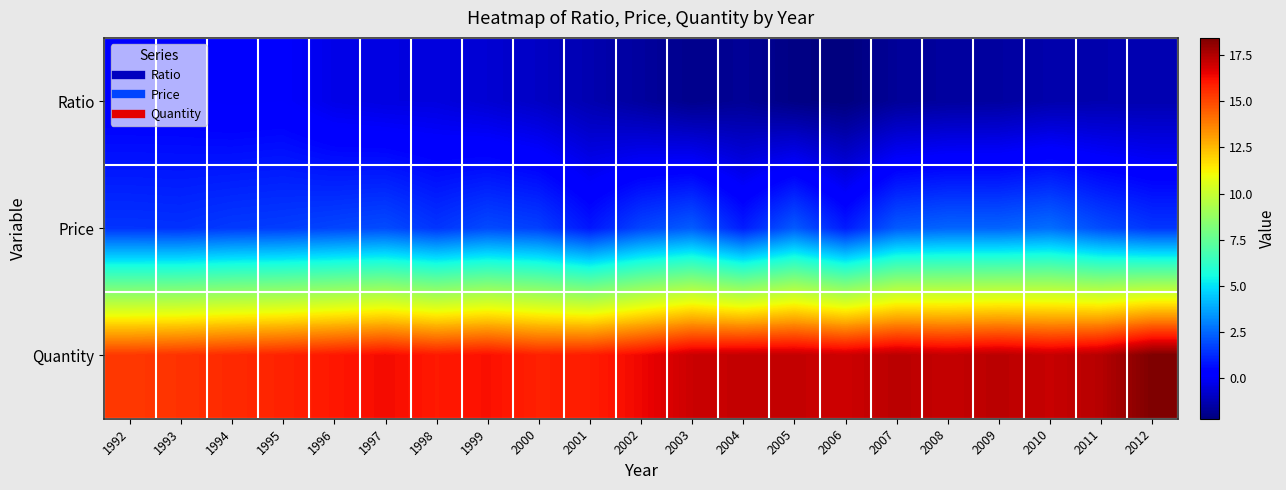

Reading left to right, transcribe all the data shown in this chart.

Ratio: 1992=0.2	1993=0.2	1994=0.1	1995=0.1	1996=-0.3	1997=-0.4	1998=-0.4	1999=-0.7	2000=-0.9	2001=-1.3	2002=-1.6	2003=-1.9	2004=-1.7	2005=-2.1	2006=-2.2	2007=-1.7	2008=-1.6	2009=-1.6	2010=-1.4	2011=-1.3	2012=-1.3
Price: 1992=1.5	1993=1.4	1994=1.6	1995=1.6	1996=1.8	1997=1.9	1998=1.5	1999=1.9	2000=1.7	2001=0.9	2002=1.8	2003=2.3	2004=1.0	2005=2.2	2006=1.0	2007=2.2	2008=2.4	2009=2.4	2010=2.6	2011=1.9	2012=1.5
Quantity: 1992=15.3	1993=15.5	1994=15.6	1995=15.8	1996=16.0	1997=16.3	1998=16.0	1999=16.2	2000=15.8	2001=15.9	2002=16.4	2003=17.1	2004=17.2	2005=17.2	2006=17.0	2007=17.4	2008=17.2	2009=17.3	2010=17.1	2011=17.4	2012=18.4